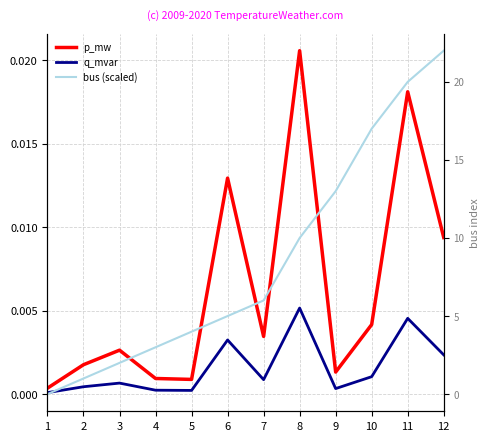

What is the sum of all bus (scaled) values?

0.1